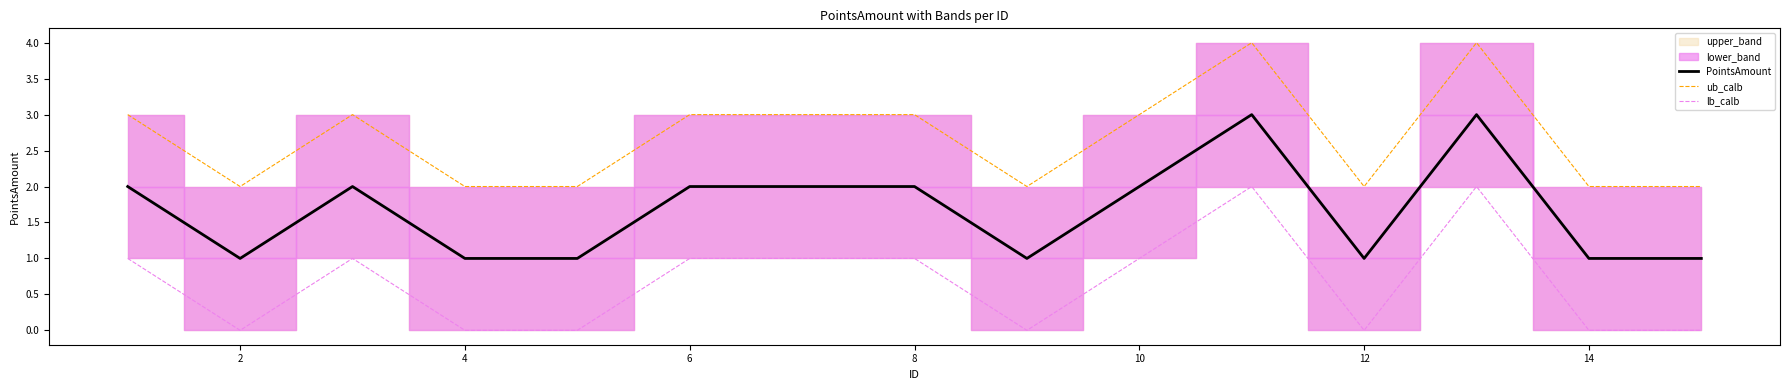

True or false: lb_calb and PointsAmount intersect in this chart.

False